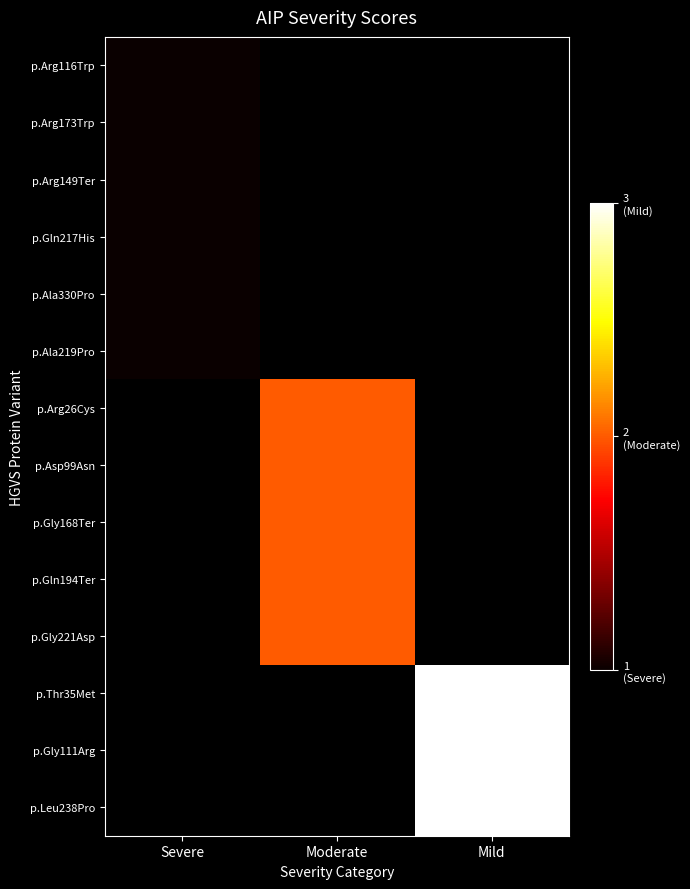

What is the difference between the highest and lowest values at Severe?

1